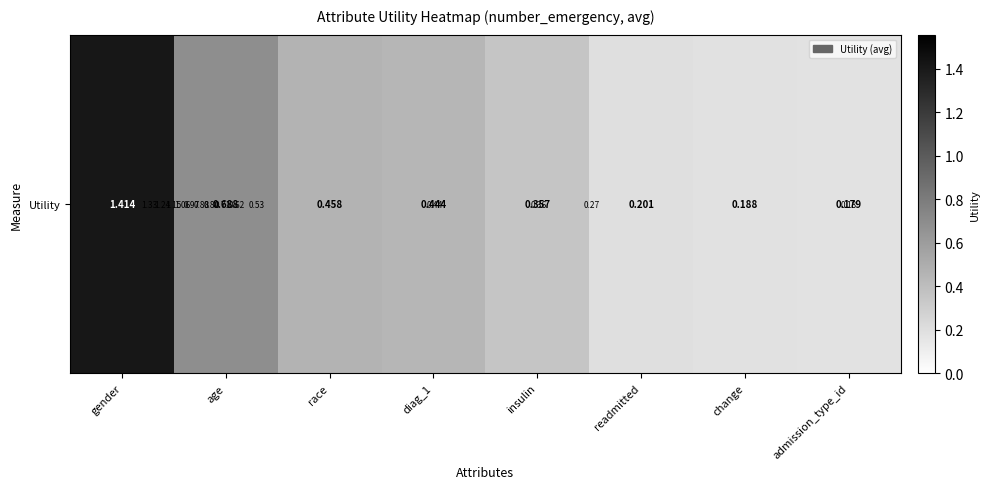

What is the average value?

0.5